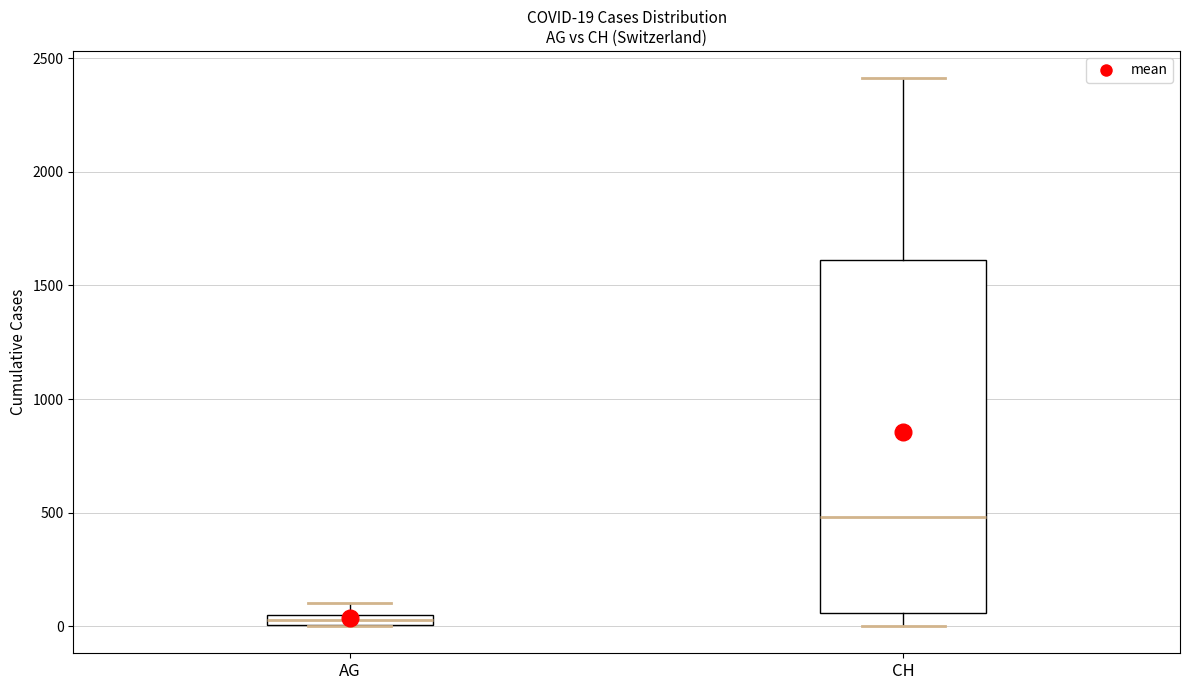

Comparing the boxes themselves (not the whiskers), which one is the tallest?

CH